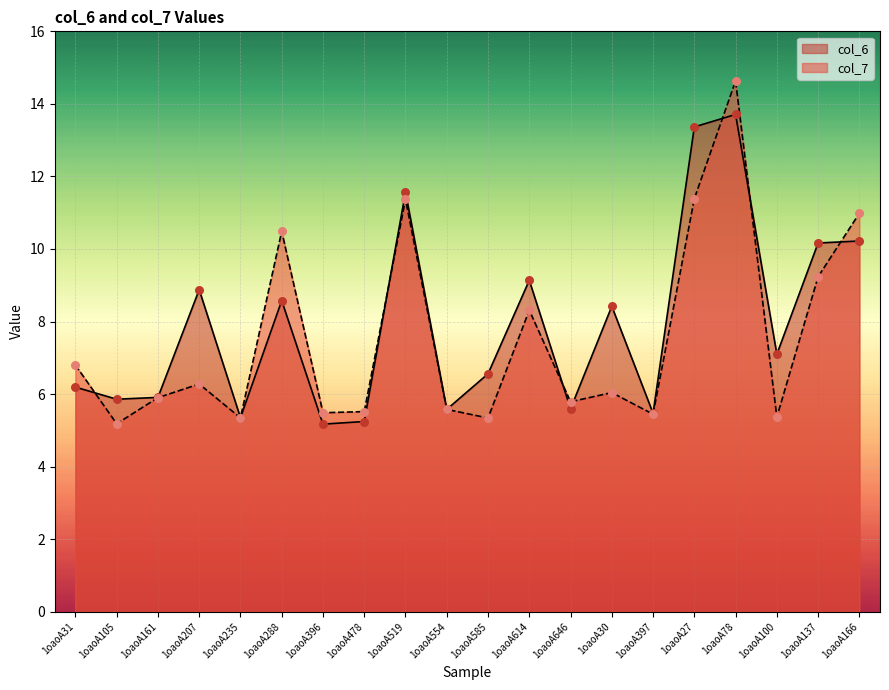

Which series reaches the maximum Y coordinate?

col_7